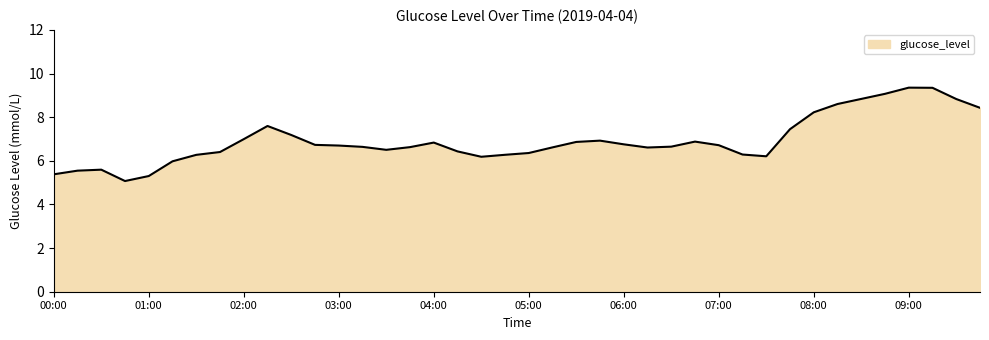

What is the minimum value shown in the chart?

5.1